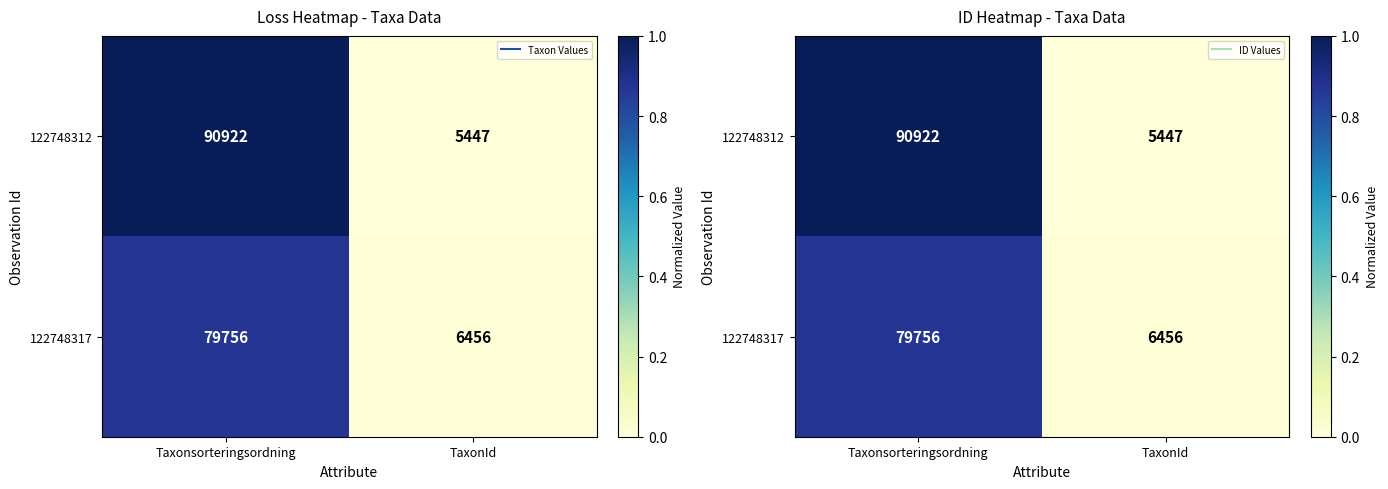

Which series changed the most between Taxonsorteringsordning and TaxonId?

122748312